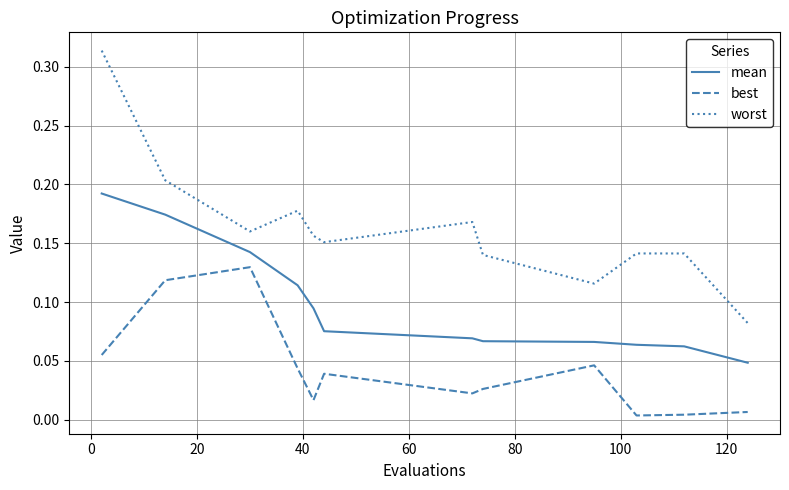

List the series in order of their overall mean, highest first.

worst, mean, best